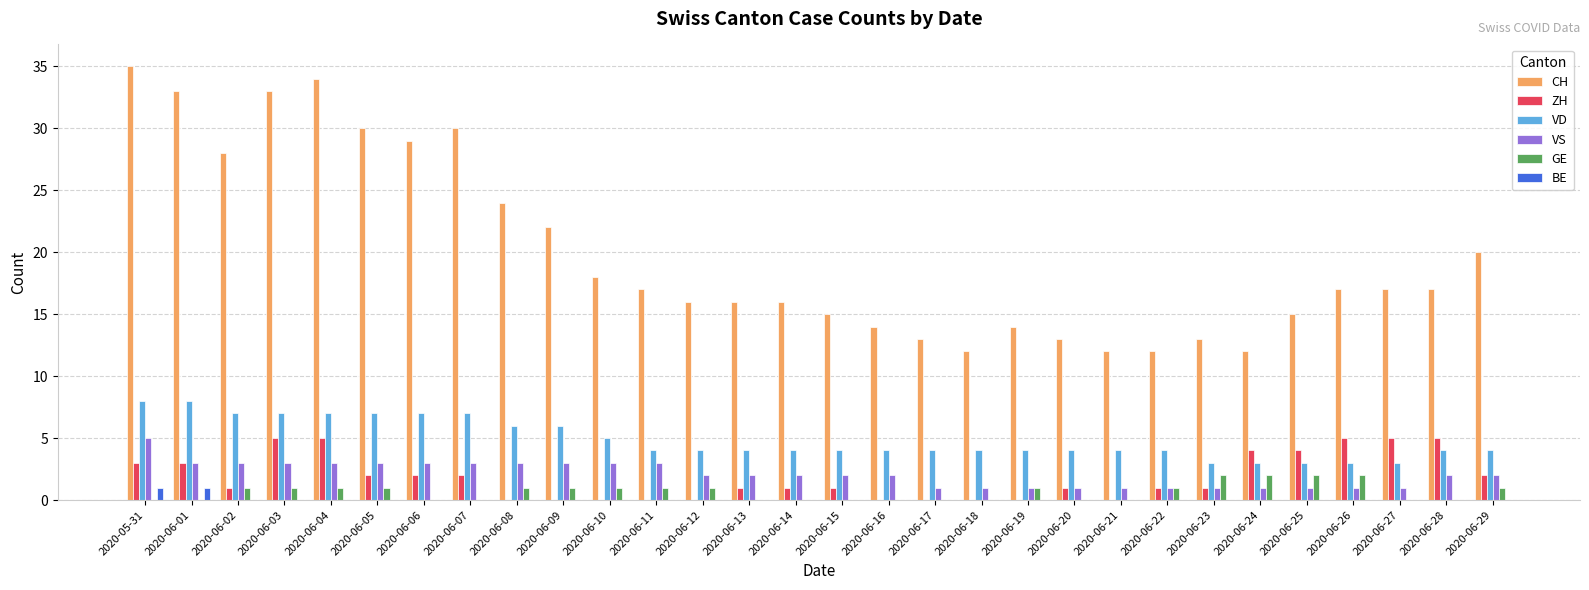

At which category does the chart reach its peak across all series?

2020-05-31